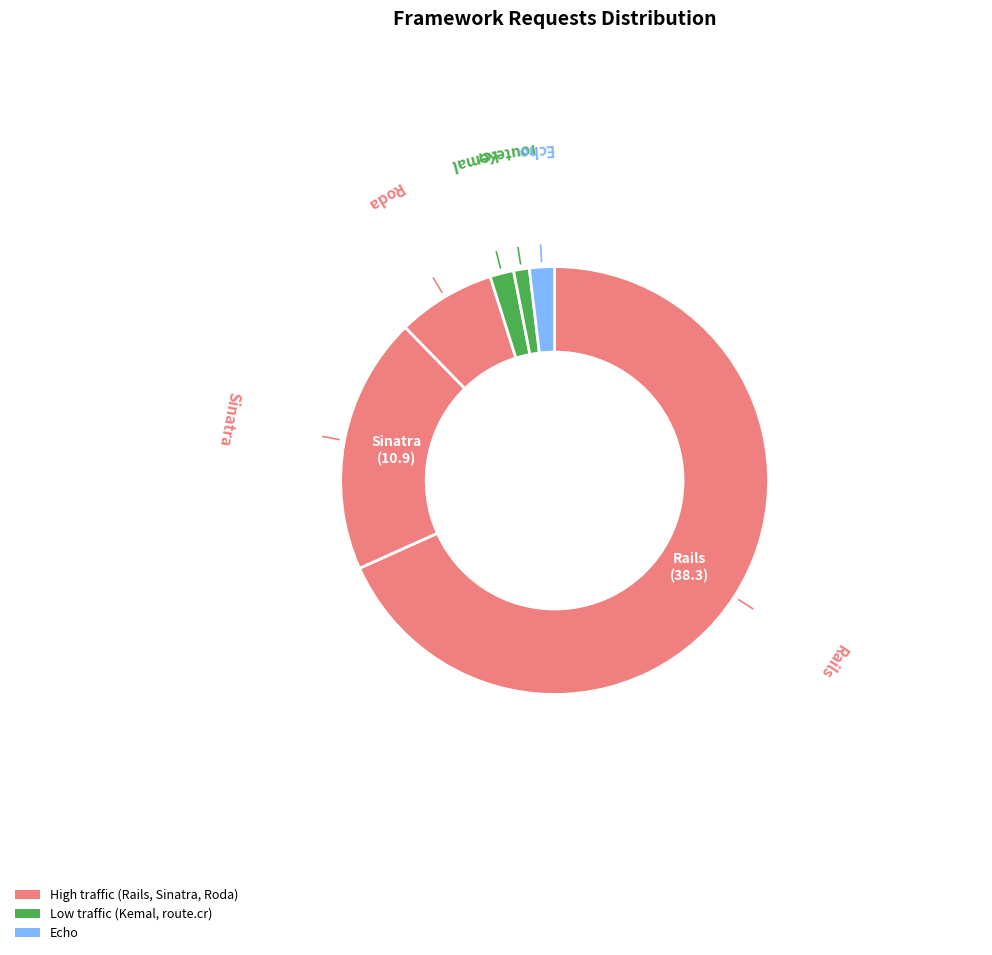

To the nearest percent, what is the combined percentage of Echo and Sinatra?

21%